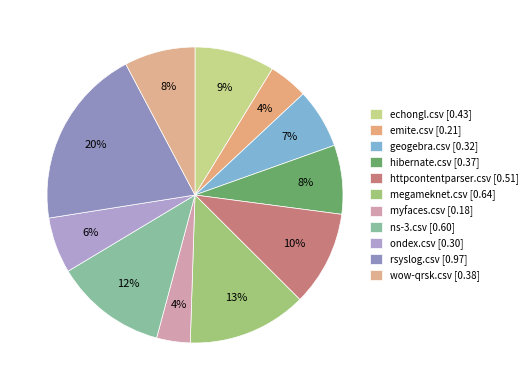

Count the number of slices in the pie.

11